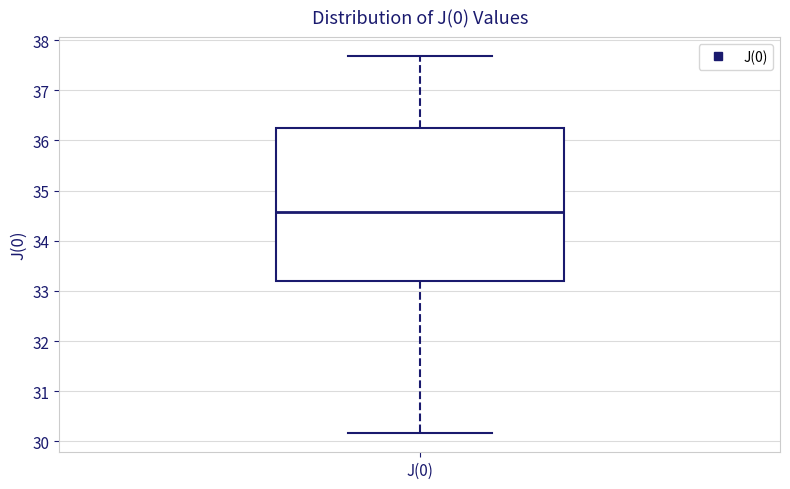

Transcribe this box plot: give where the median line is, the range the box spans, and where the two whiskers end, as read against the y-axis. The values are not printed on the chart, so give them approximately, as read against the axis.

median 34.6, box 33.2 to 36.3, whiskers 30.2 to 37.7